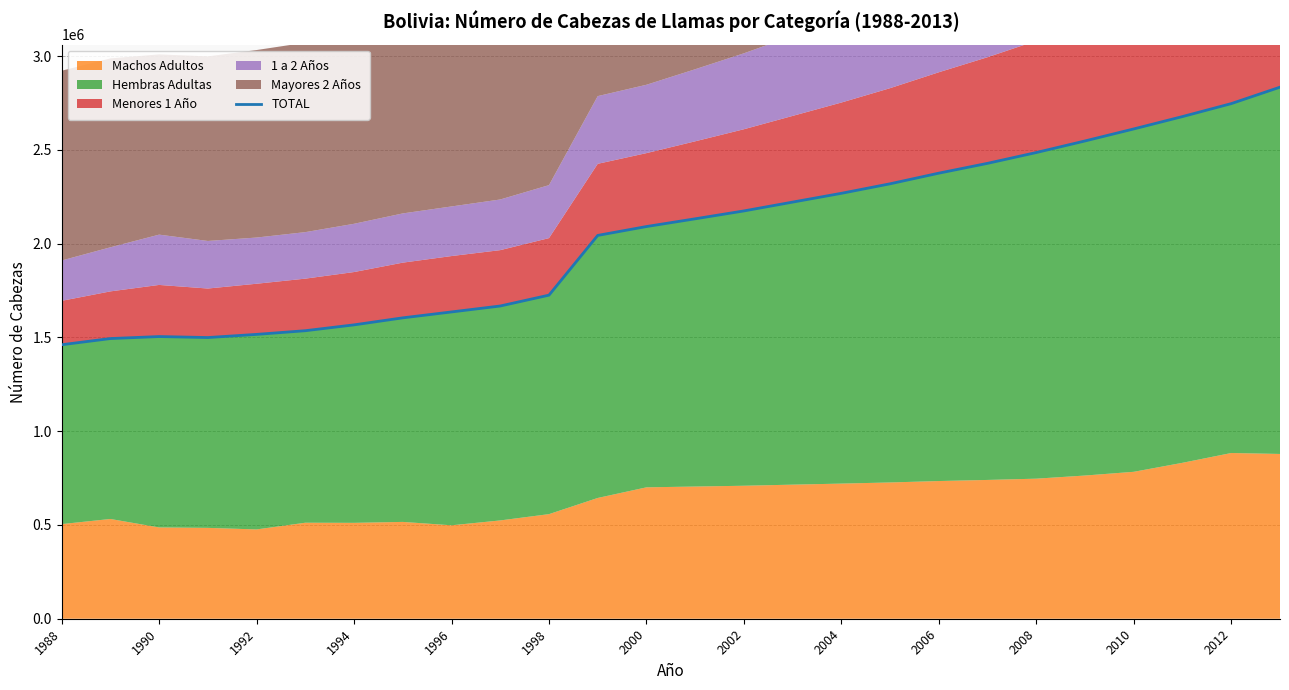

What is the average value?

2045272